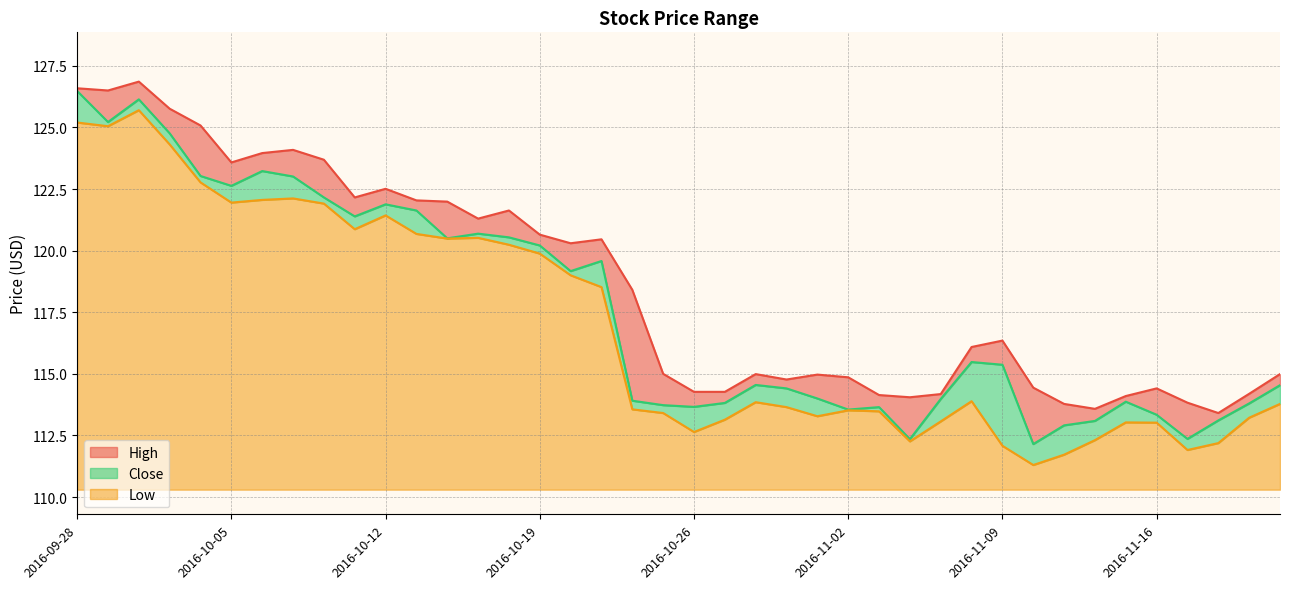

What is the spread (max minus min) of values at 2016-10-03?

1.5